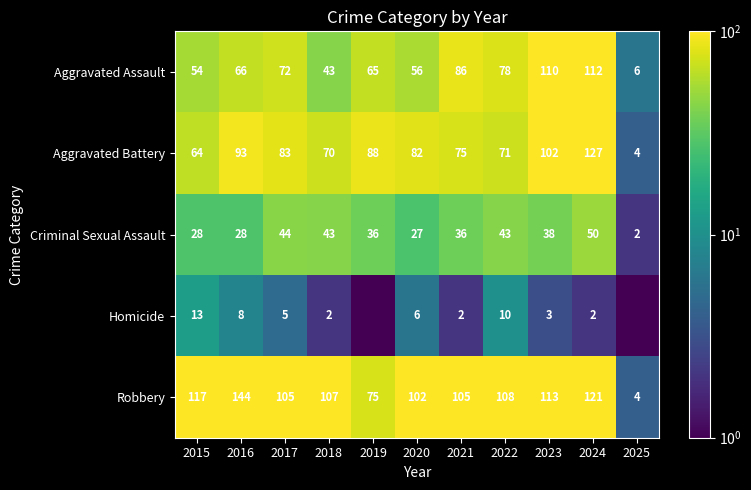

Is the value of Aggravated Battery at 2017 greater than the value of Robbery at 2016?

No